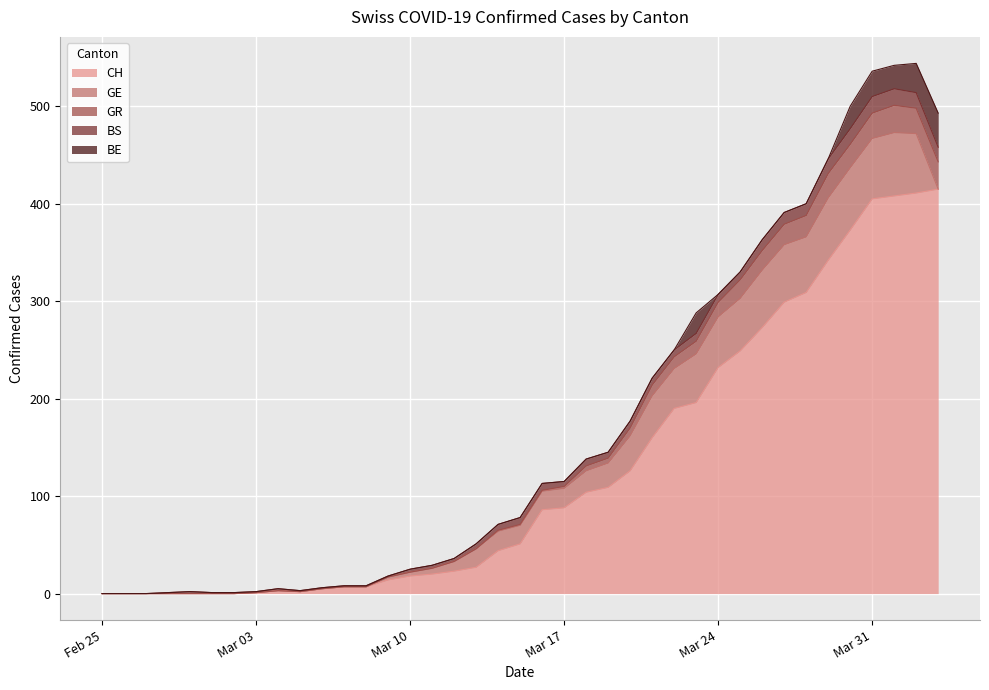

True or false: BE and CH cross at least once.

False